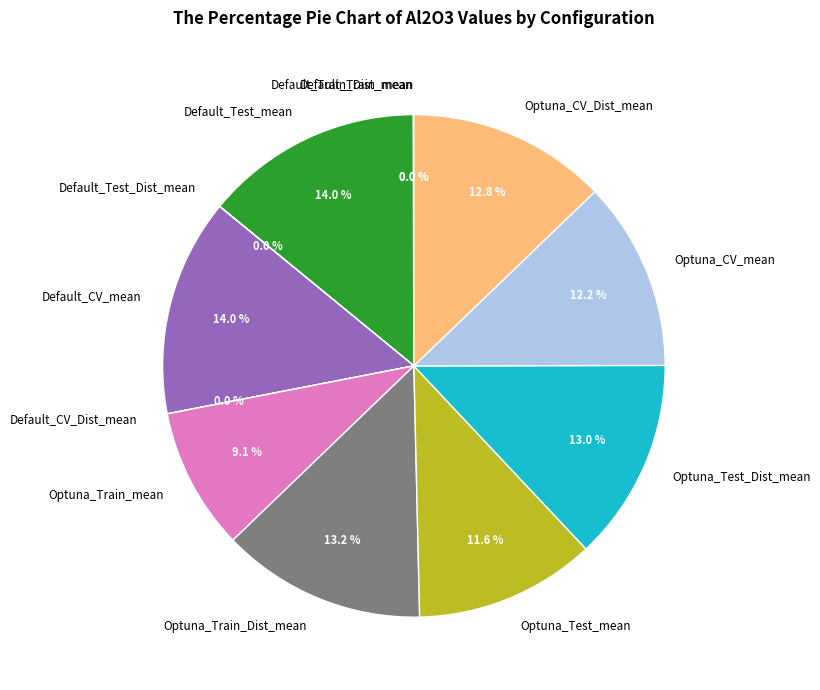

Does any single category account for the majority?

No